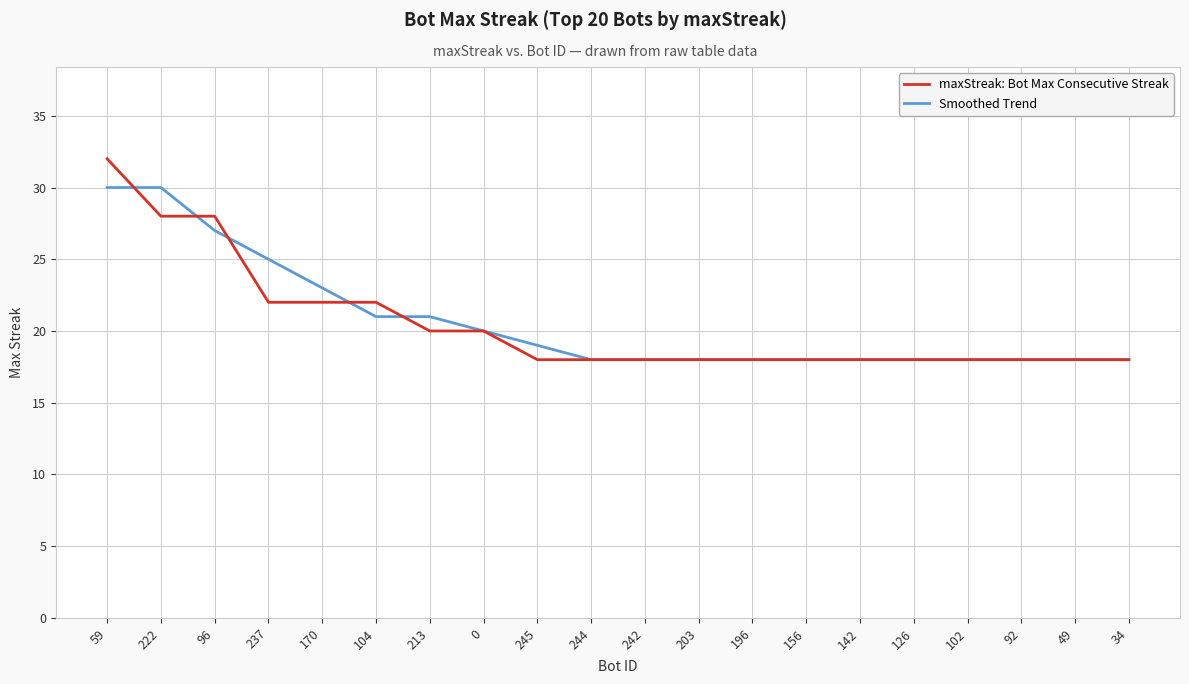

True or false: maxStreak: Bot Max Consecutive Streak and Smoothed Trend intersect in this chart.

True